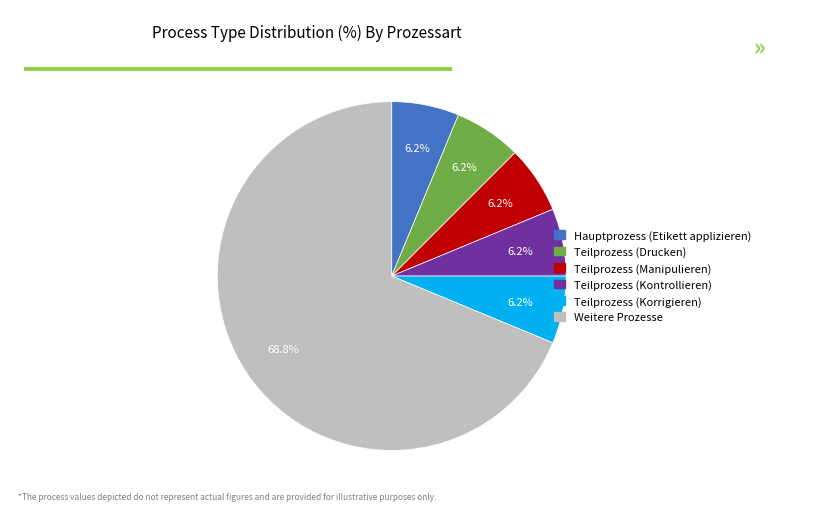

Which slice is the largest?

Weitere Prozesse